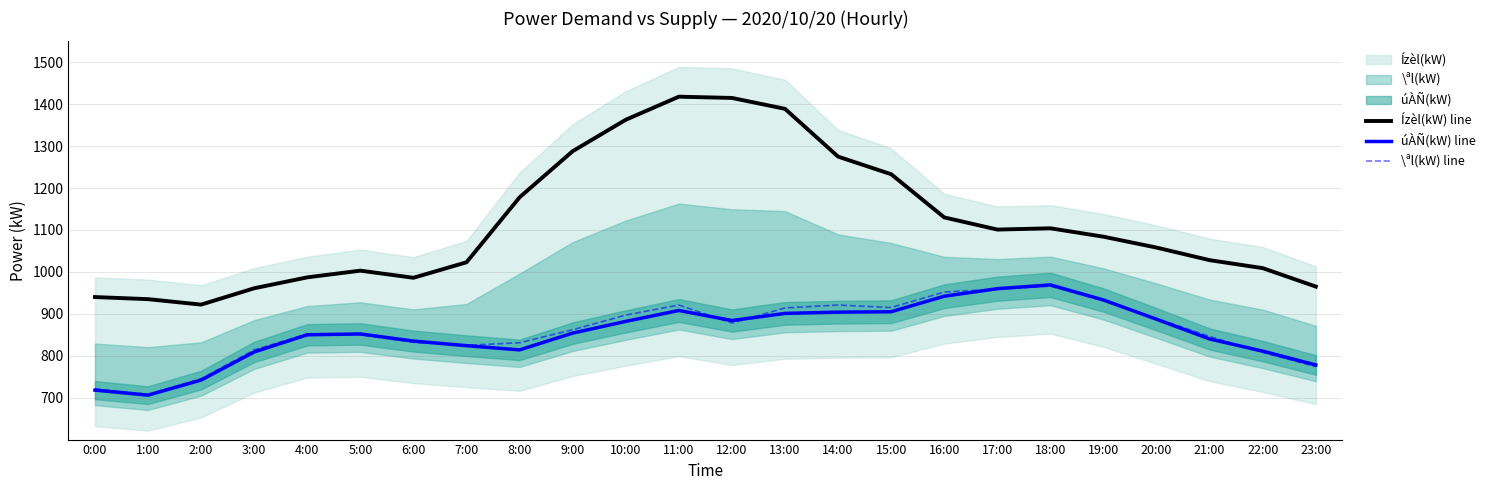

At which label is úÀÑ(kW) line closest to 837?

6:00